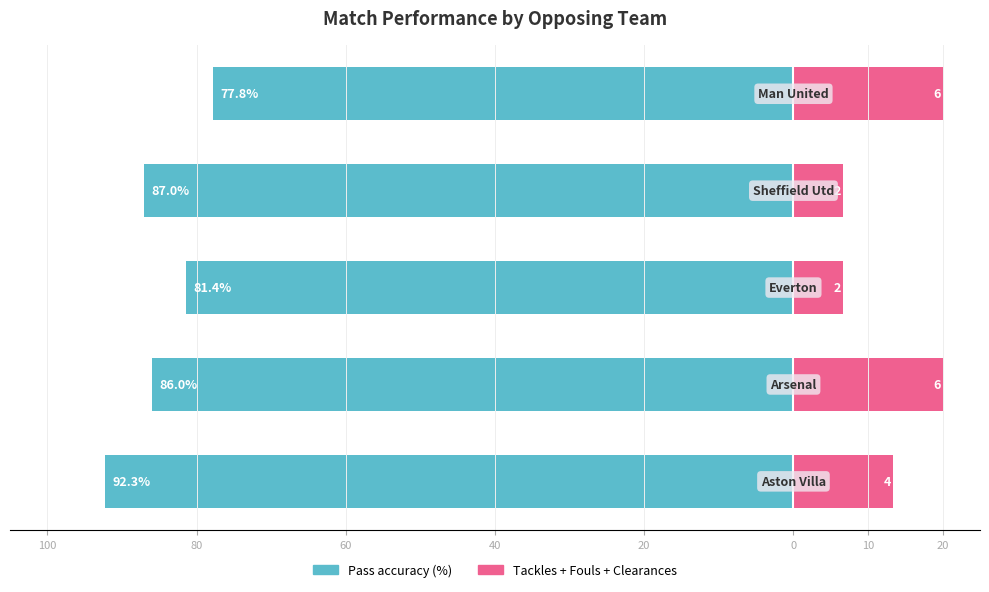

Reading left to right, what are all the values shown in this chart?

Pass accuracy: 100=-92.3	80=-86.0	60=-81.4	40=-87.0	20=-77.8
Tackles+Fouls+Clearances: 100=13.3	80=20.0	60=6.7	40=6.7	20=20.0